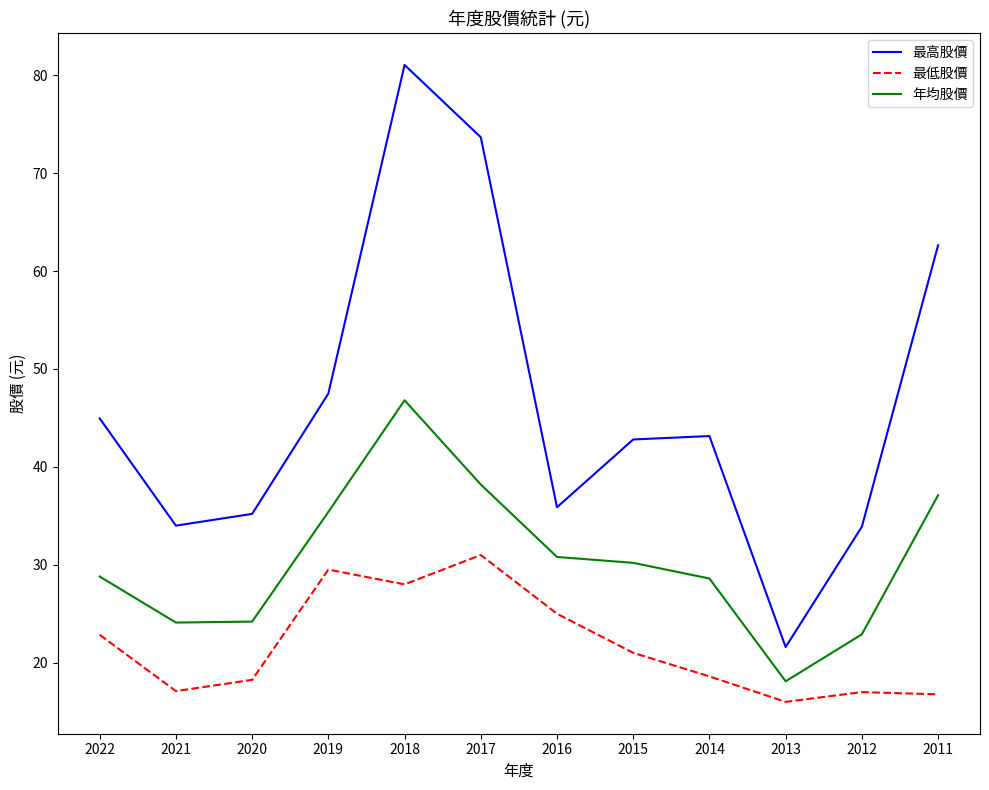

Read the 最低股價 value at 2017.

31.0